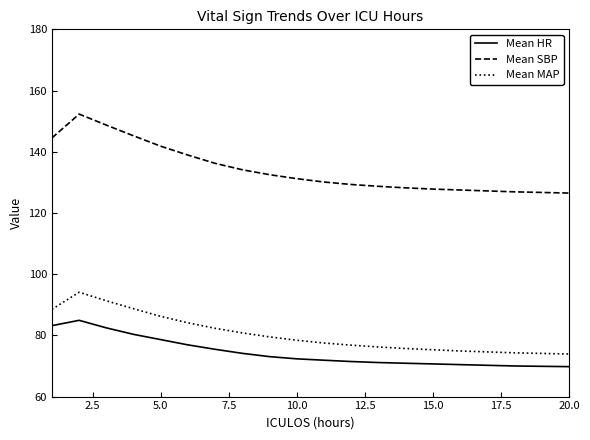

What is the maximum value for Mean HR?

84.9